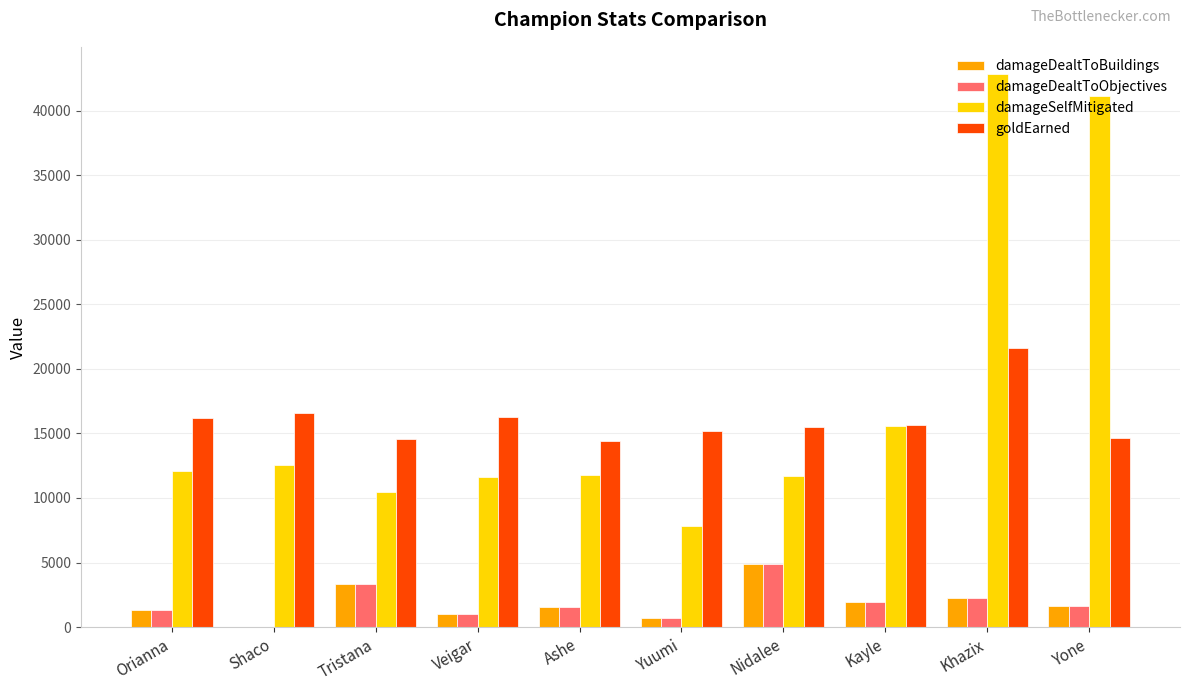

What is the maximum value for damageDealtToBuildings?

4901